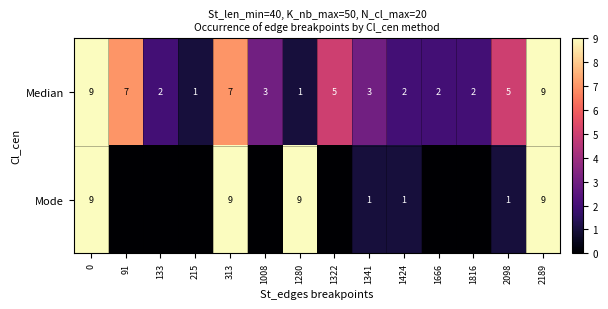

How many values in the Median series are below 3?

6